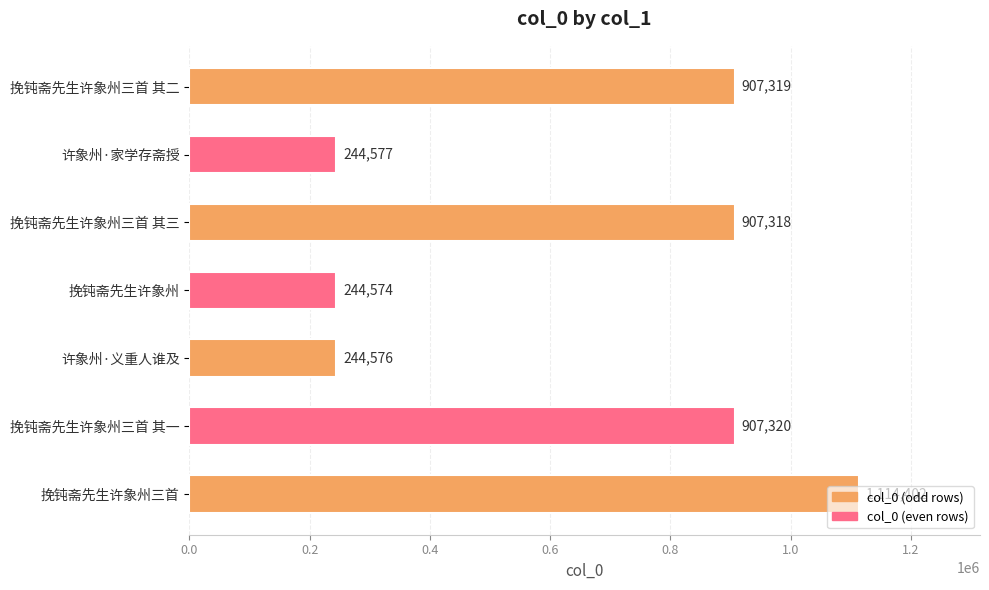

Count the number of categories in the chart.

7